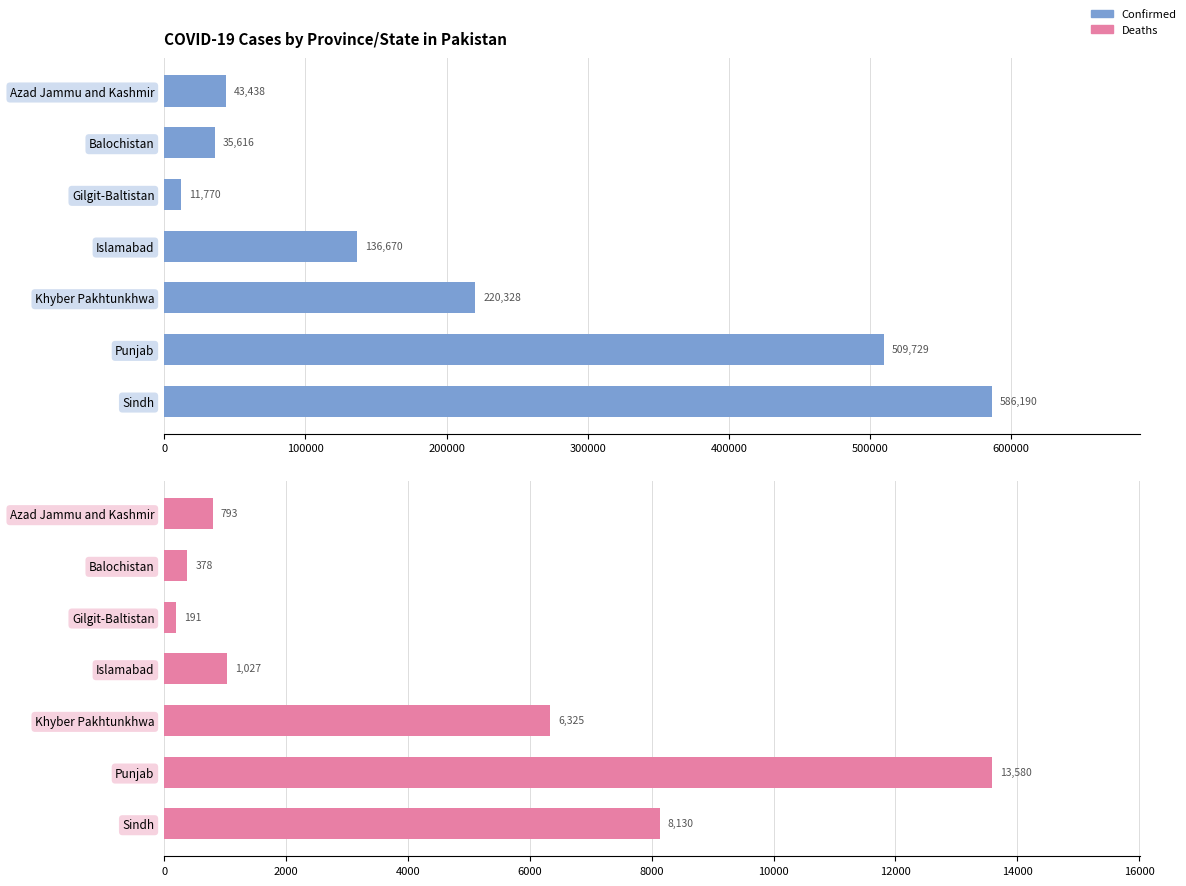

At how many categories does at least one series exceed 169009?

3